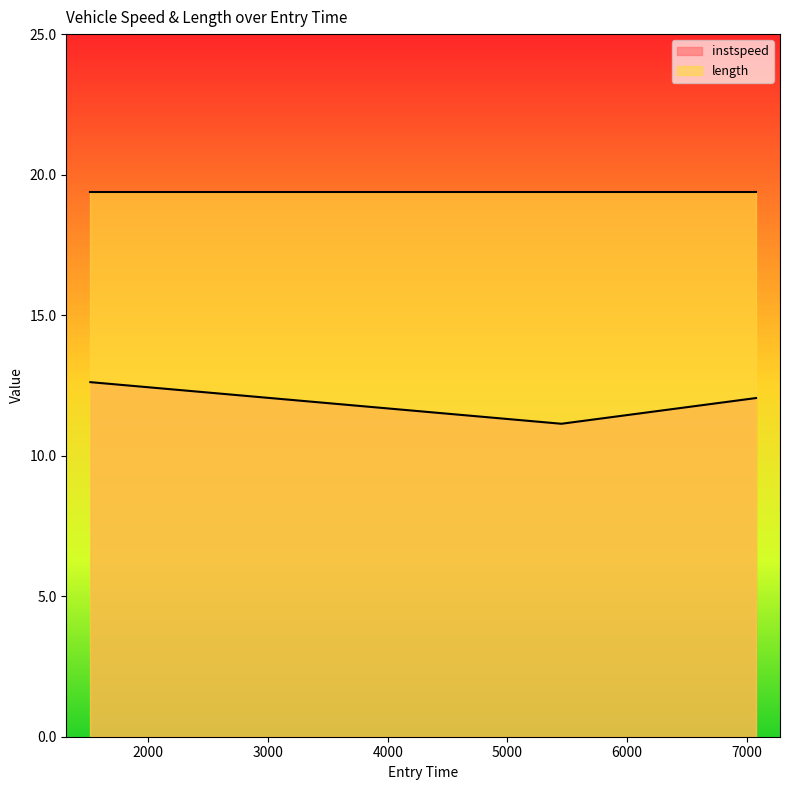

Is it true that the value at 5450.354864875504 is 3.5?

False